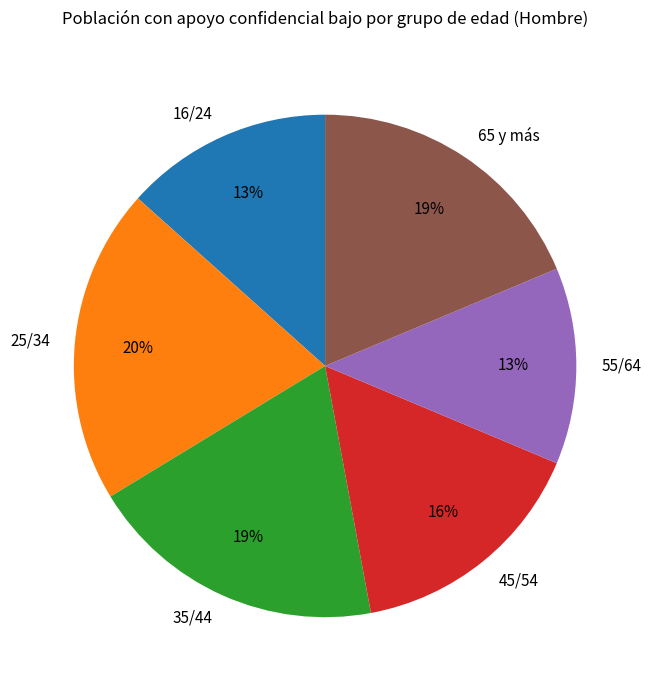

Is 35/44 the majority of the pie?

No